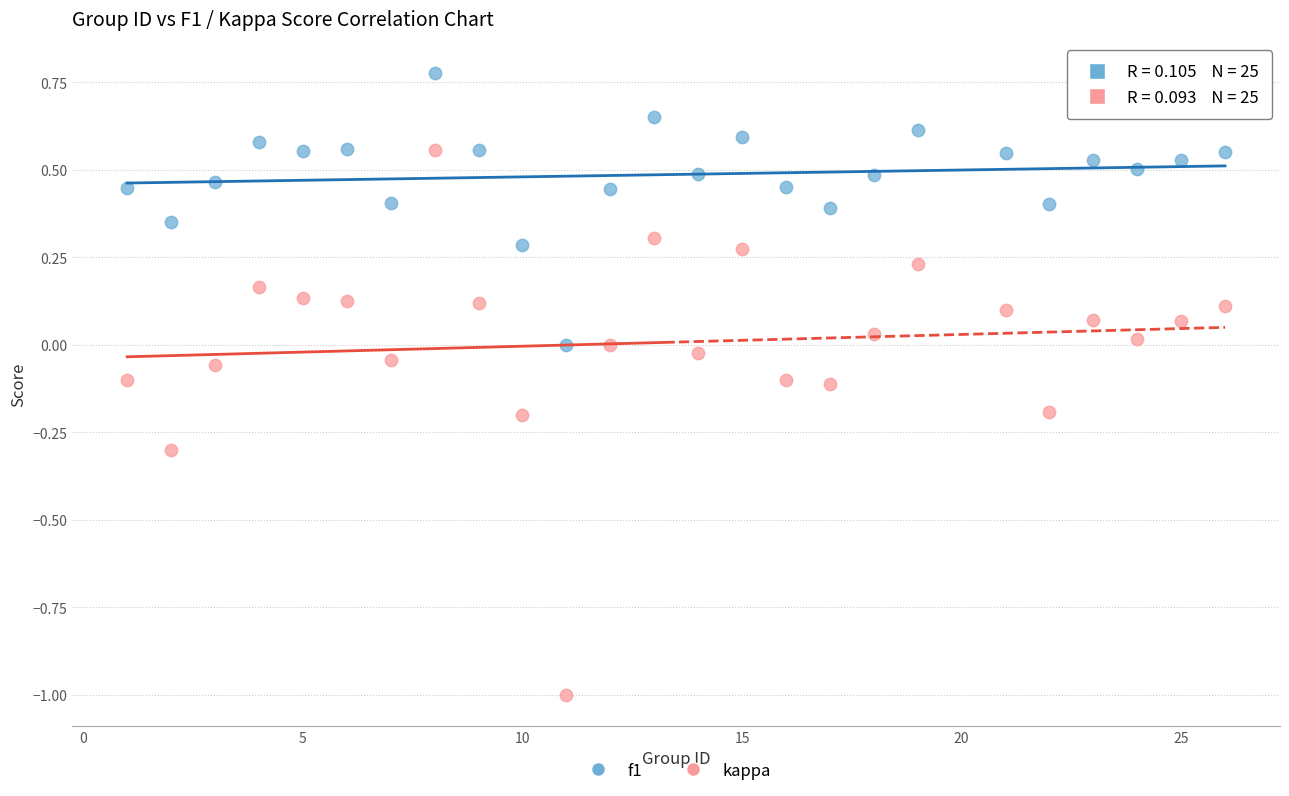

What is the X range (max minus min) for the scatter plot?

25.0